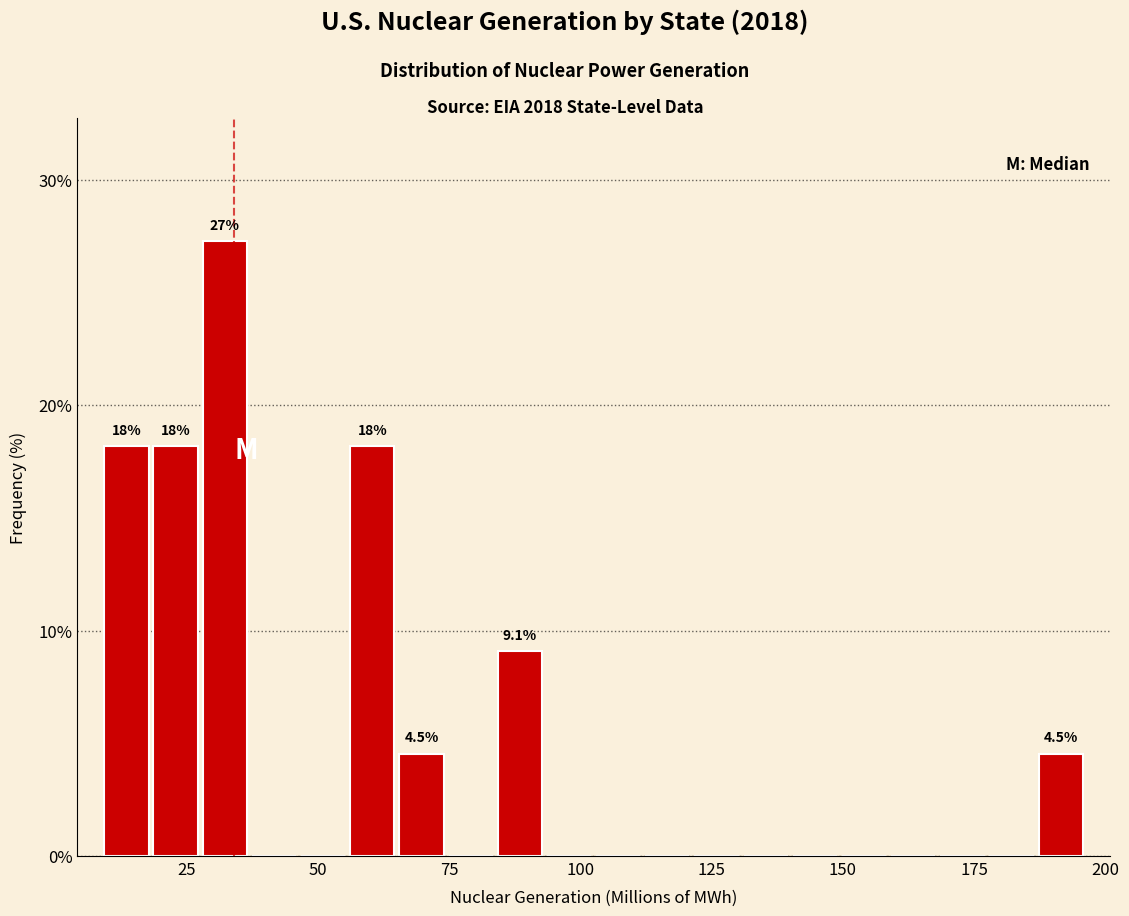

Read against the x-axis, roughly where is the centre of the tallest bar?

30